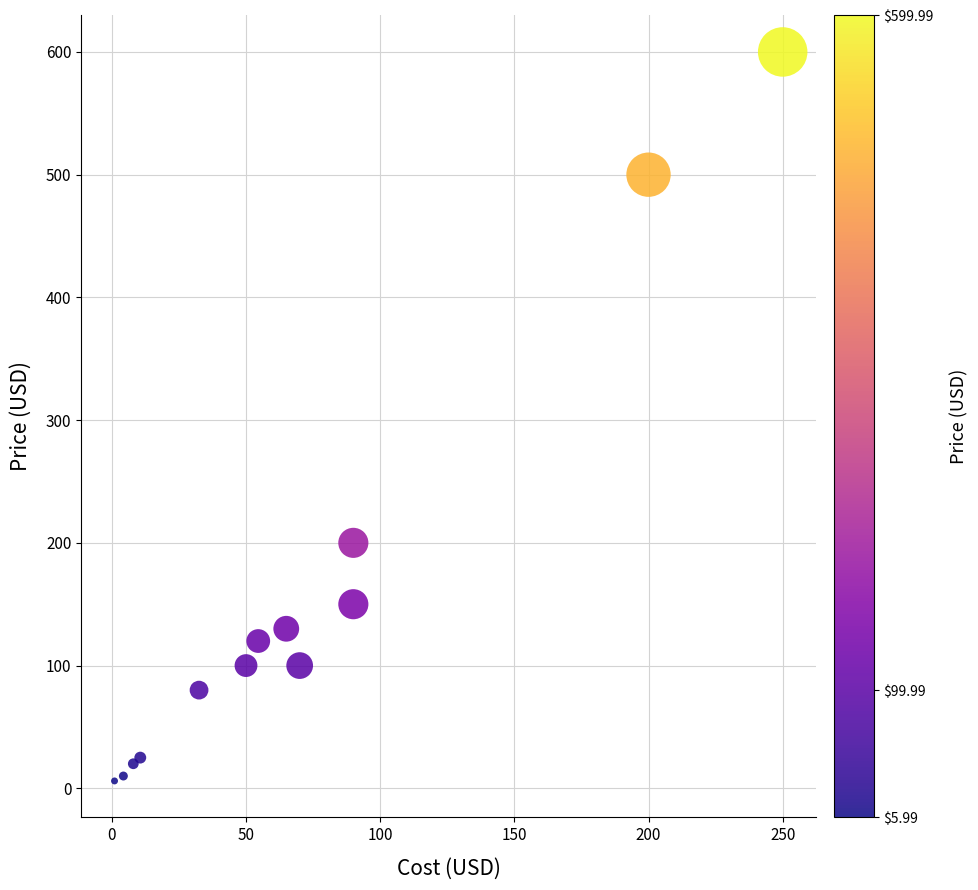

What Y value in the scatter plot is closest to 302?

200.0